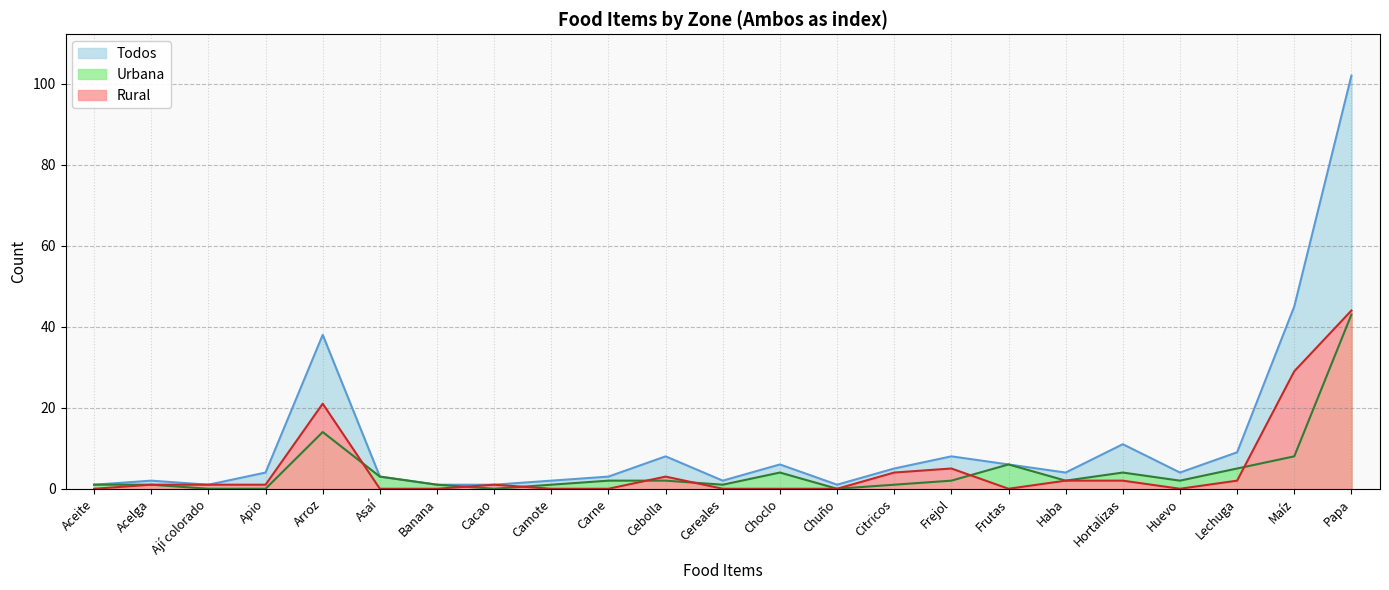

What is the sum of all Rural values?

116